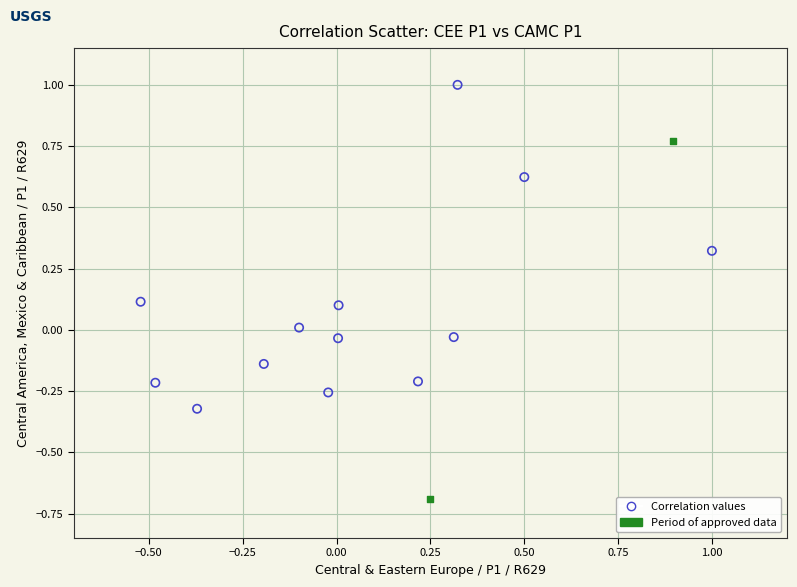

What are all the series names shown in the legend?

Correlation values, Period of approved data